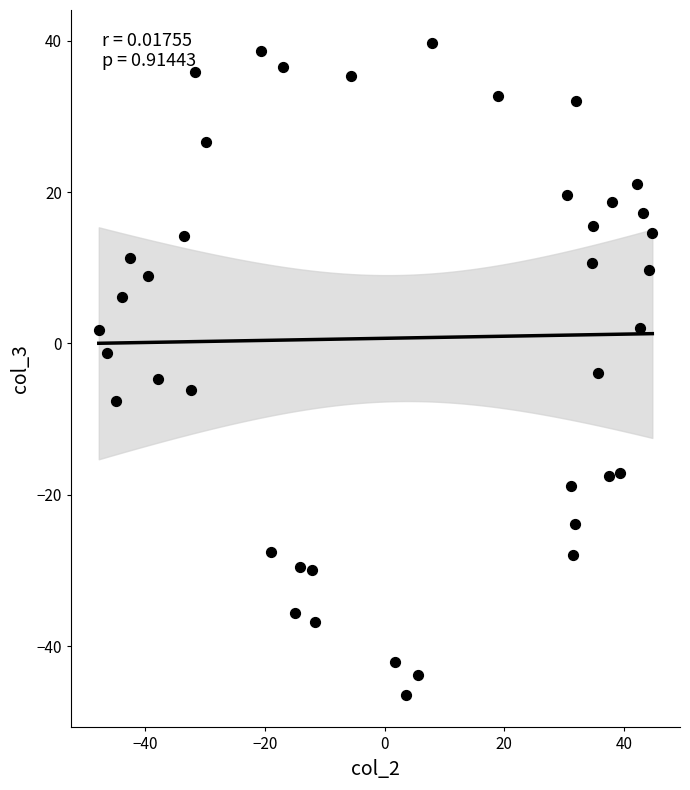

What is the range of X values (max minus min)?

92.5